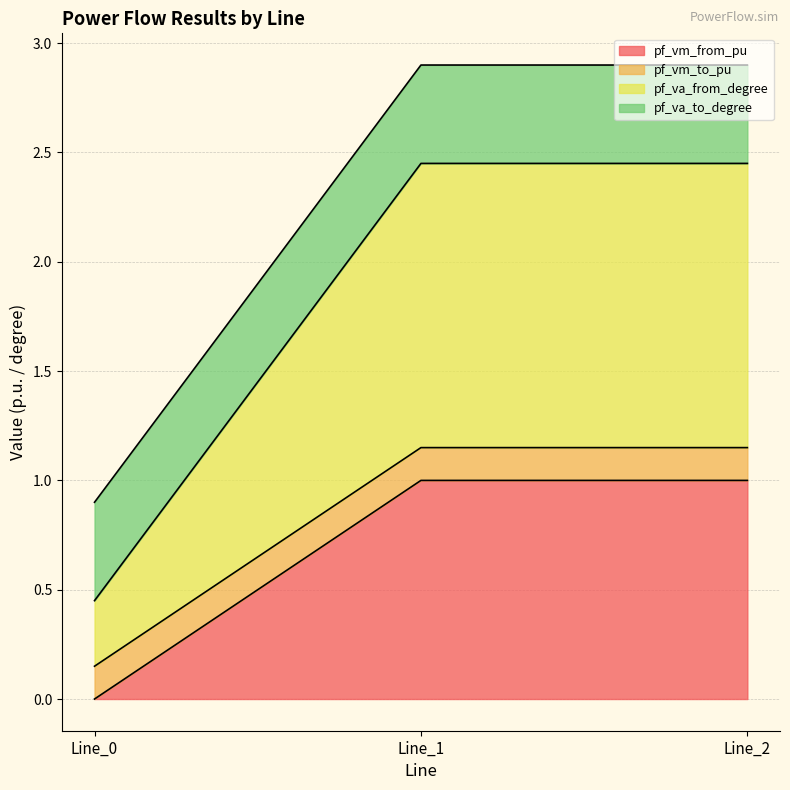

Which category has the lowest value in the pf_vm_from_pu series?

Line_0